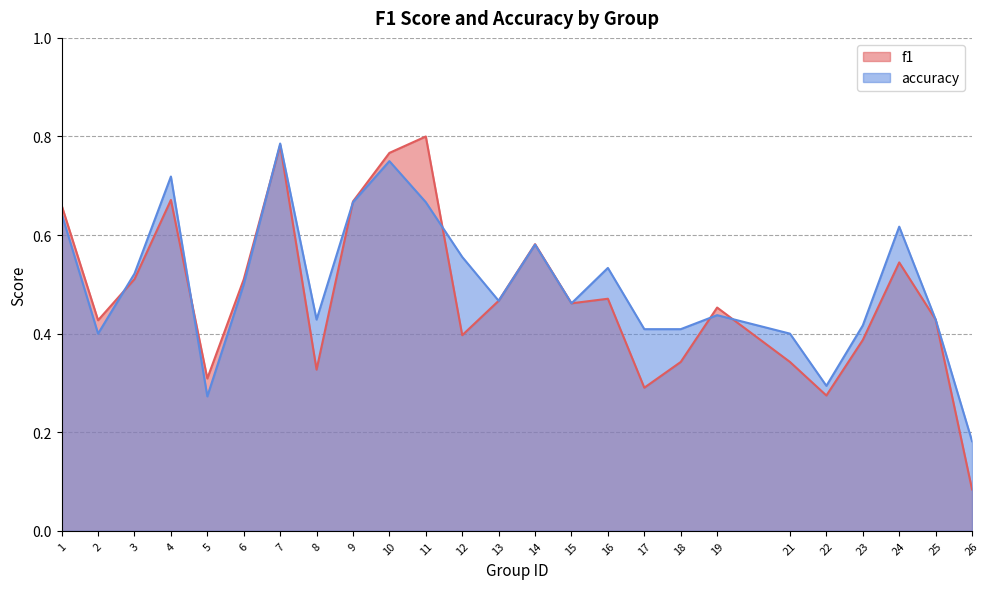

Rank the series at 4 from highest to lowest value.

accuracy, f1